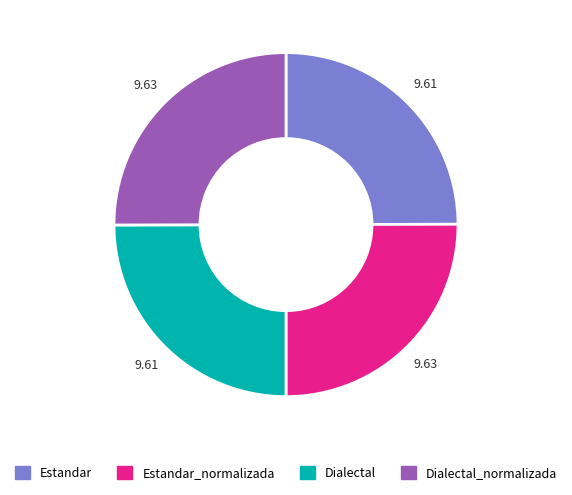

Is there any slice that represents more than half of the pie?

No